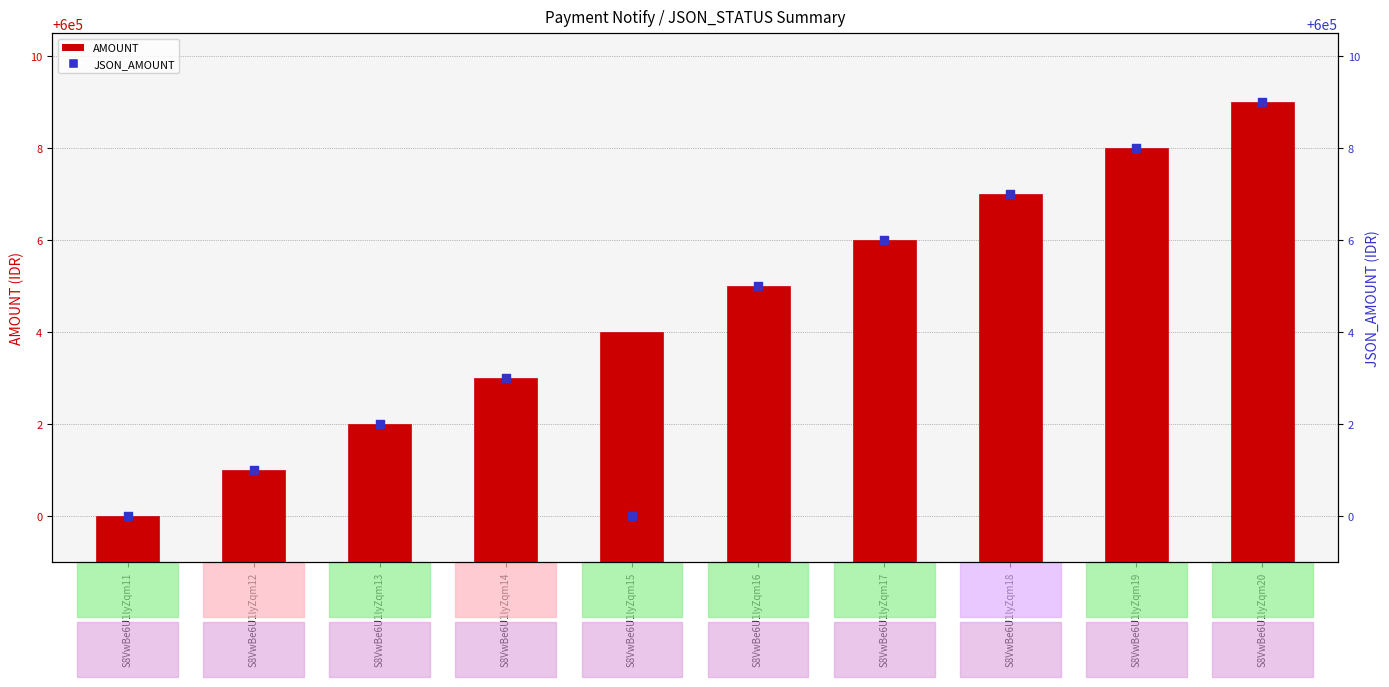

Which series has the widest spread of Y values?

AMOUNT